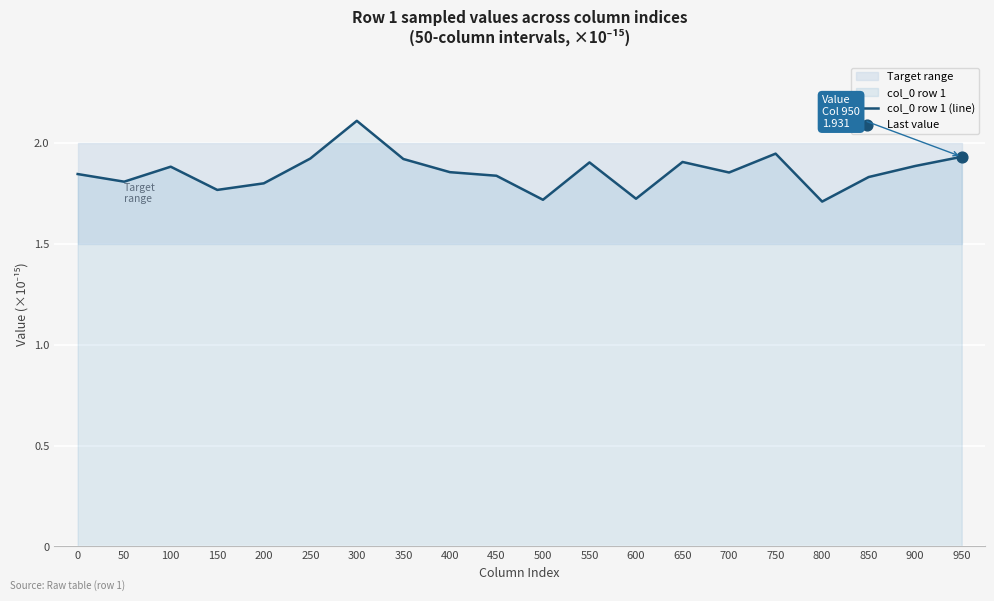

What is the change in value from 200 to 550?

+0.1